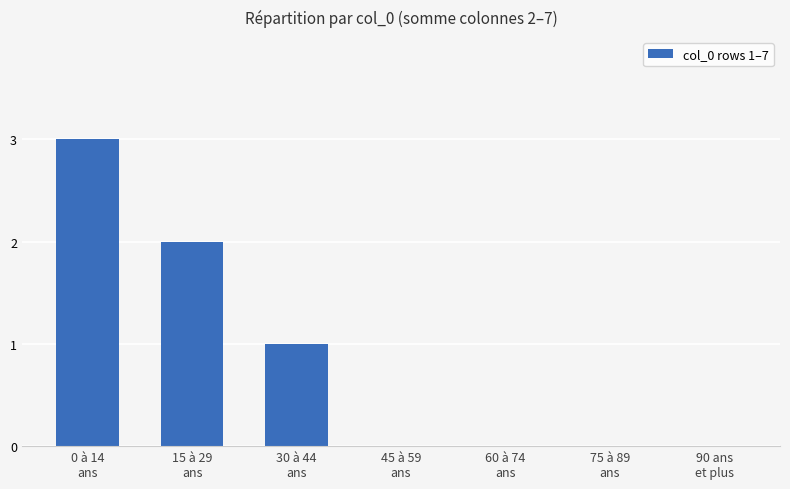

Reading left to right, transcribe all the data shown in this chart.

0 à 14
ans=3	15 à 29
ans=2	30 à 44
ans=1	45 à 59
ans=0	60 à 74
ans=0	75 à 89
ans=0	90 ans
et plus=0